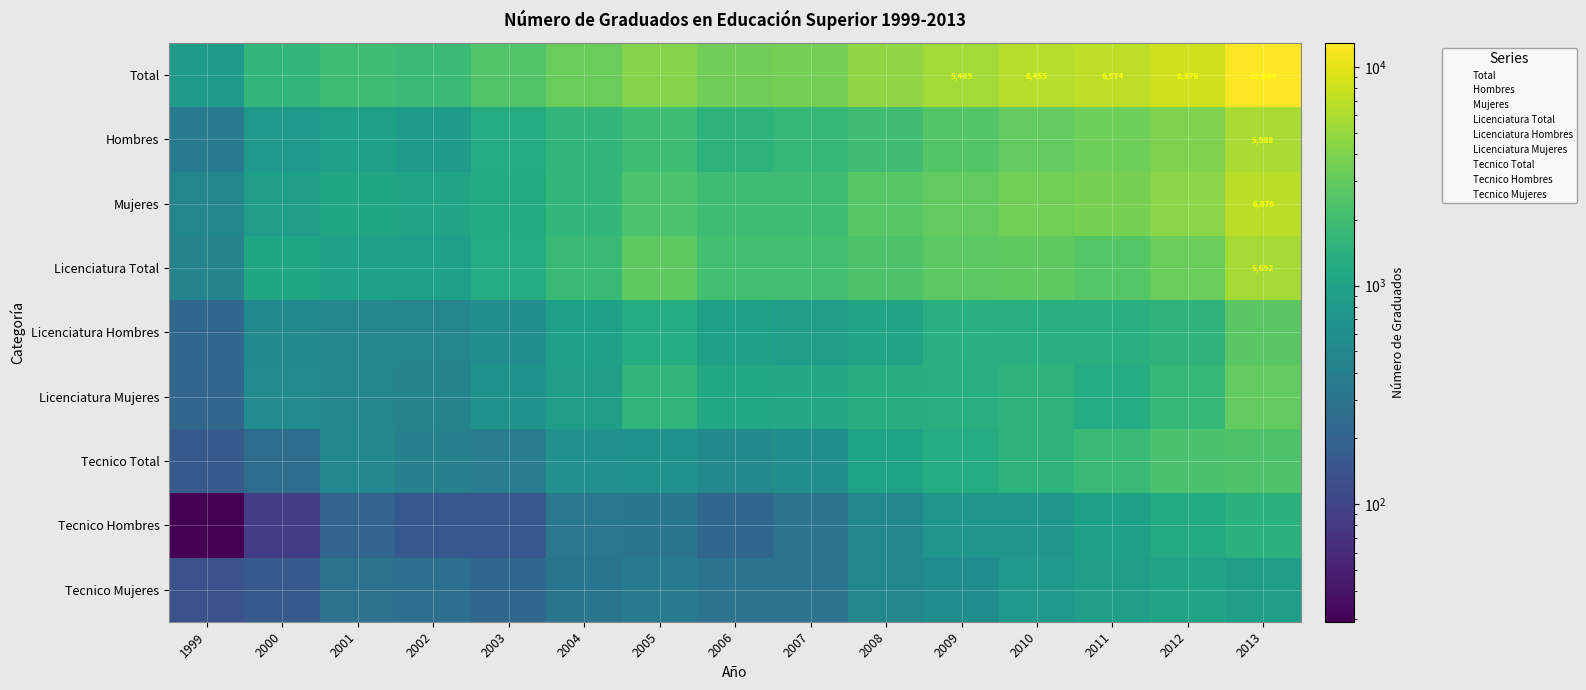

What value does the Total series have at 2003, to the nearest 10?

2460